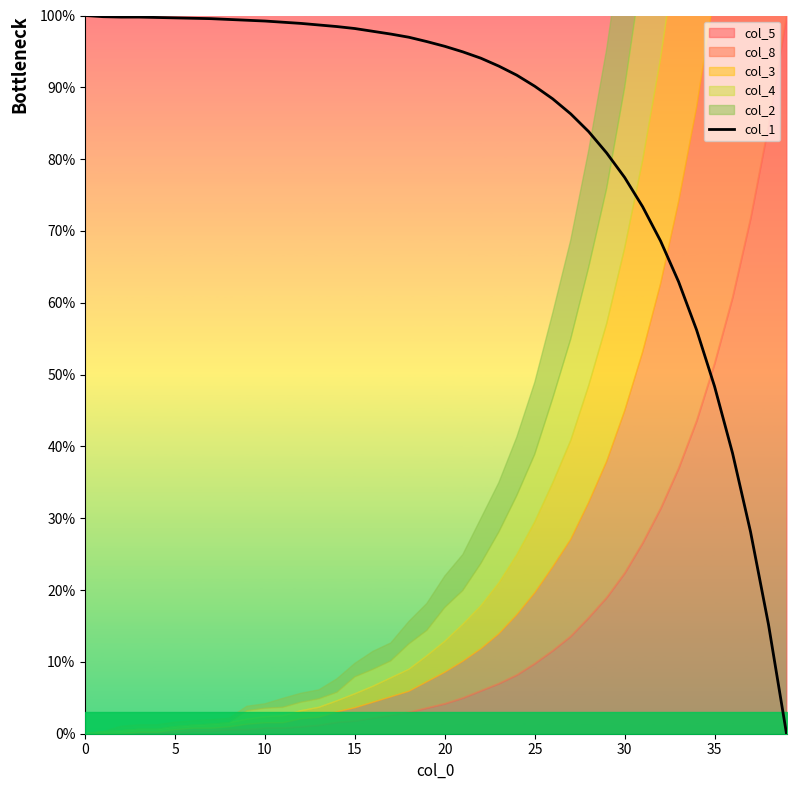

True or false: there are more than 1 points higher than both neighbors.

False